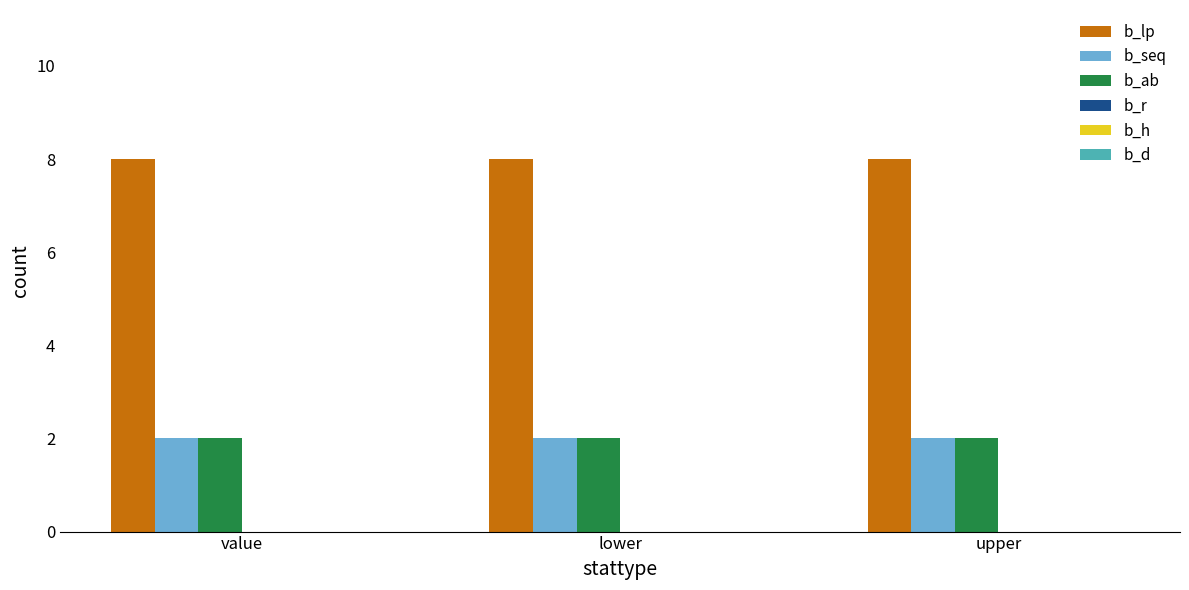

At how many categories does at least one series exceed 4?

3